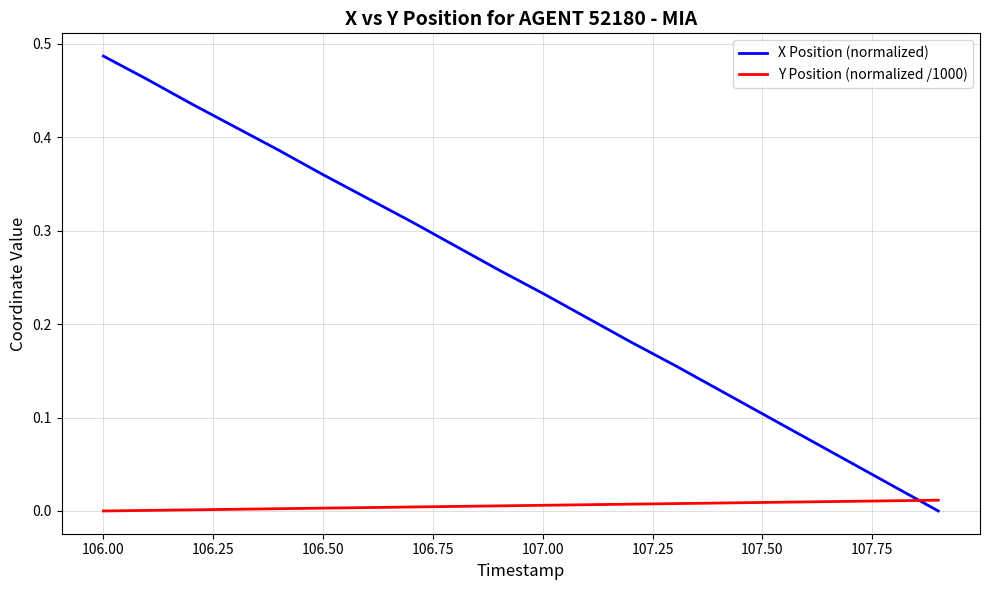

Which series has the largest total across all categories?

X Position (normalized)